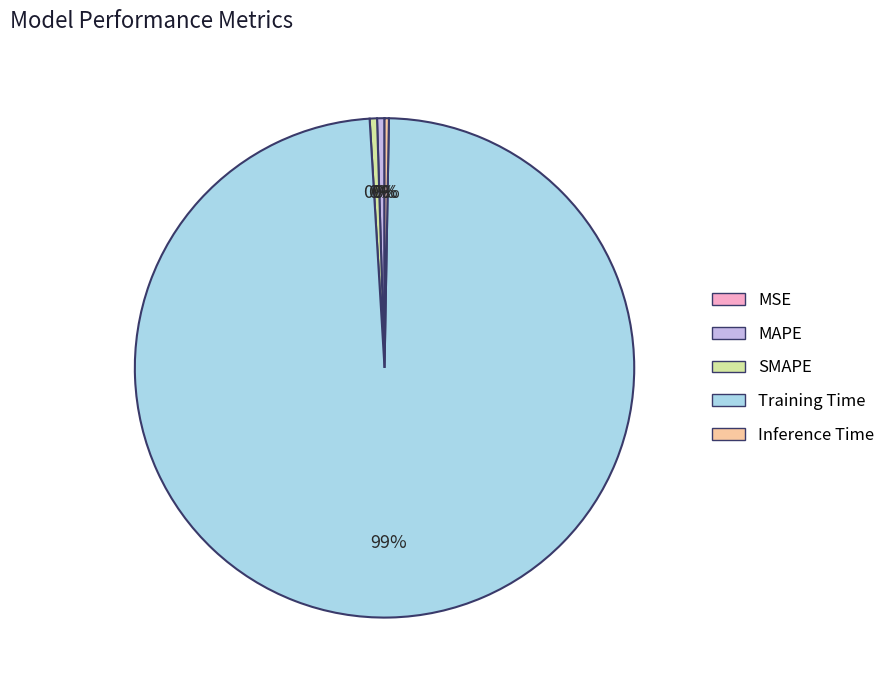

Which category accounts for the majority?

Training Time